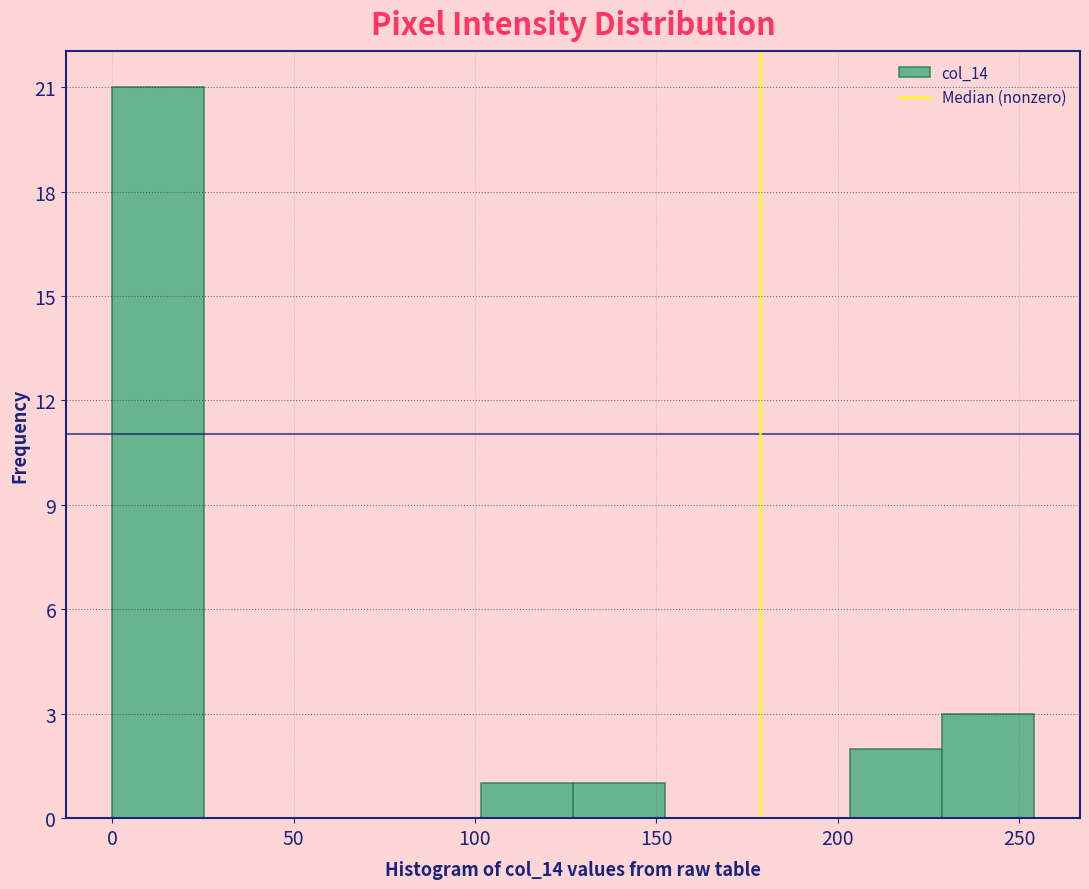

How tall is the bar that spans 205 to 230 on the x-axis? Neither the bar edges nor the heights are printed on the chart, so give them approximately, as read against the axes.

2